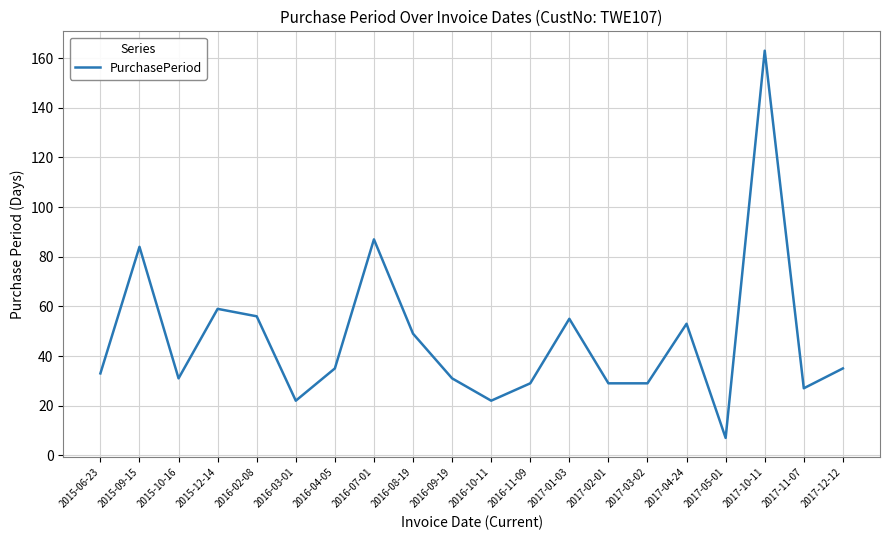

What is the ratio of the value at 2015-06-23 to the value at 2015-10-16?

1.1